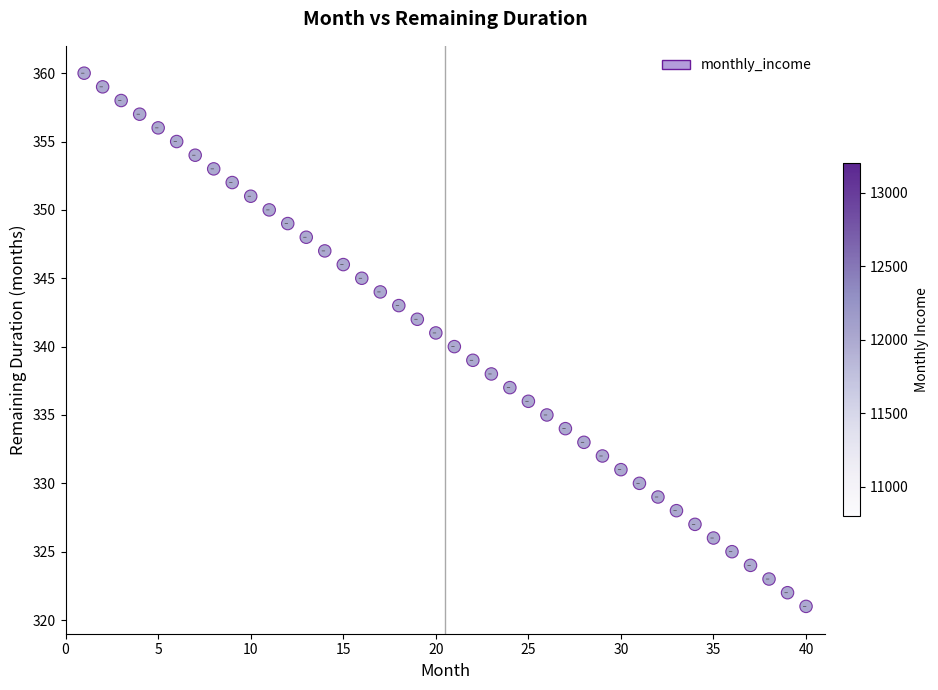

What is the range of X values (max minus min)?

39